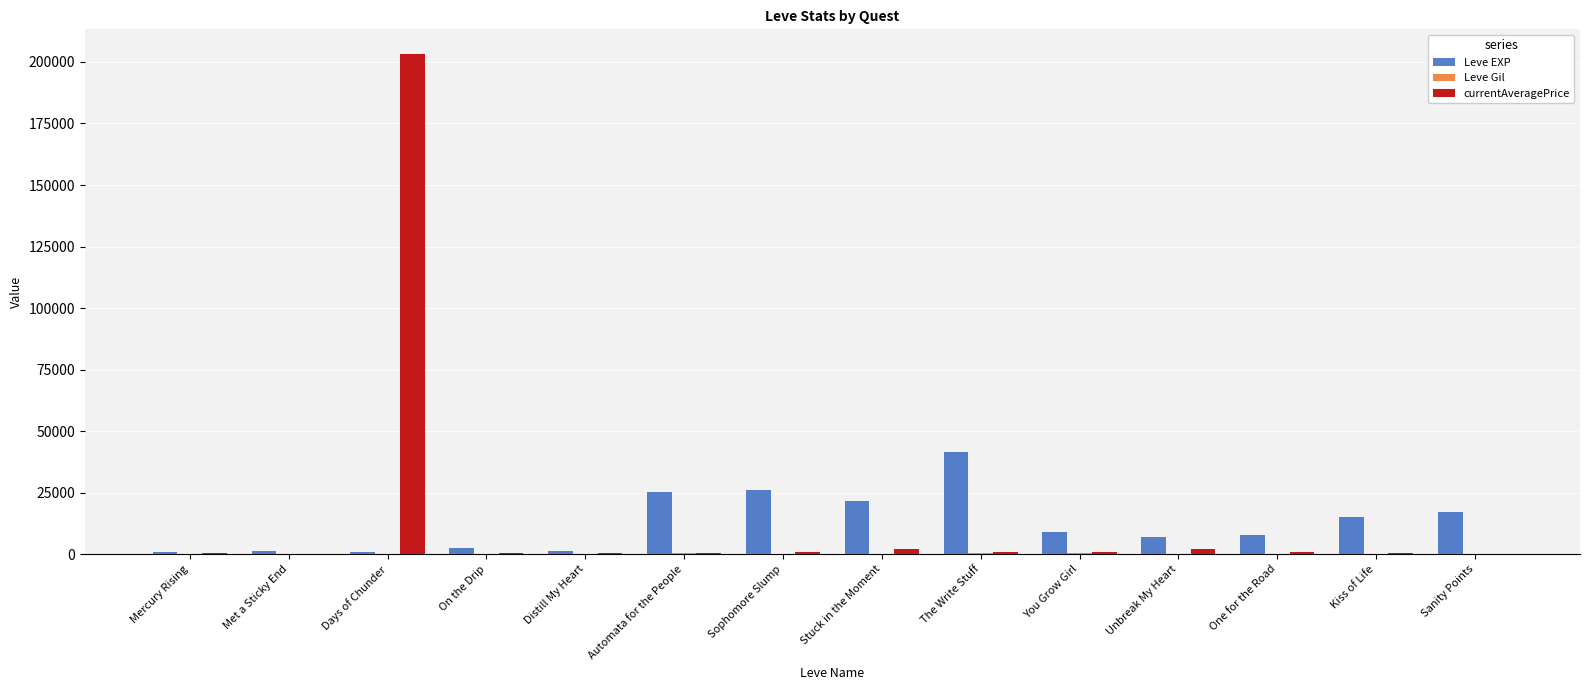

Which series has the largest range (max minus min)?

currentAveragePrice